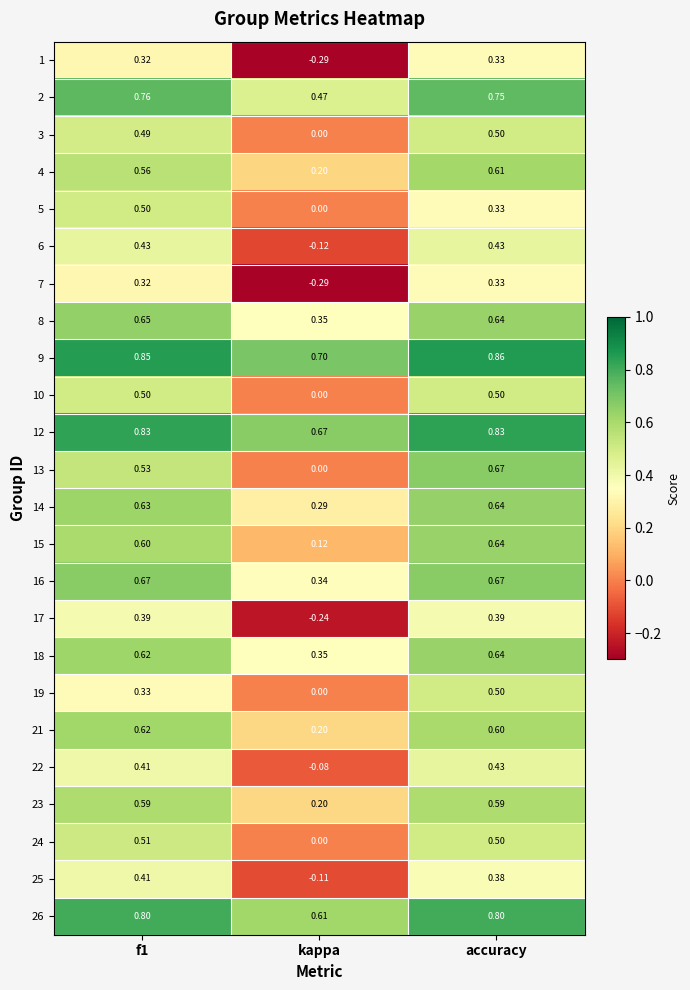

What is the spread (max minus min) of values at accuracy?

0.5